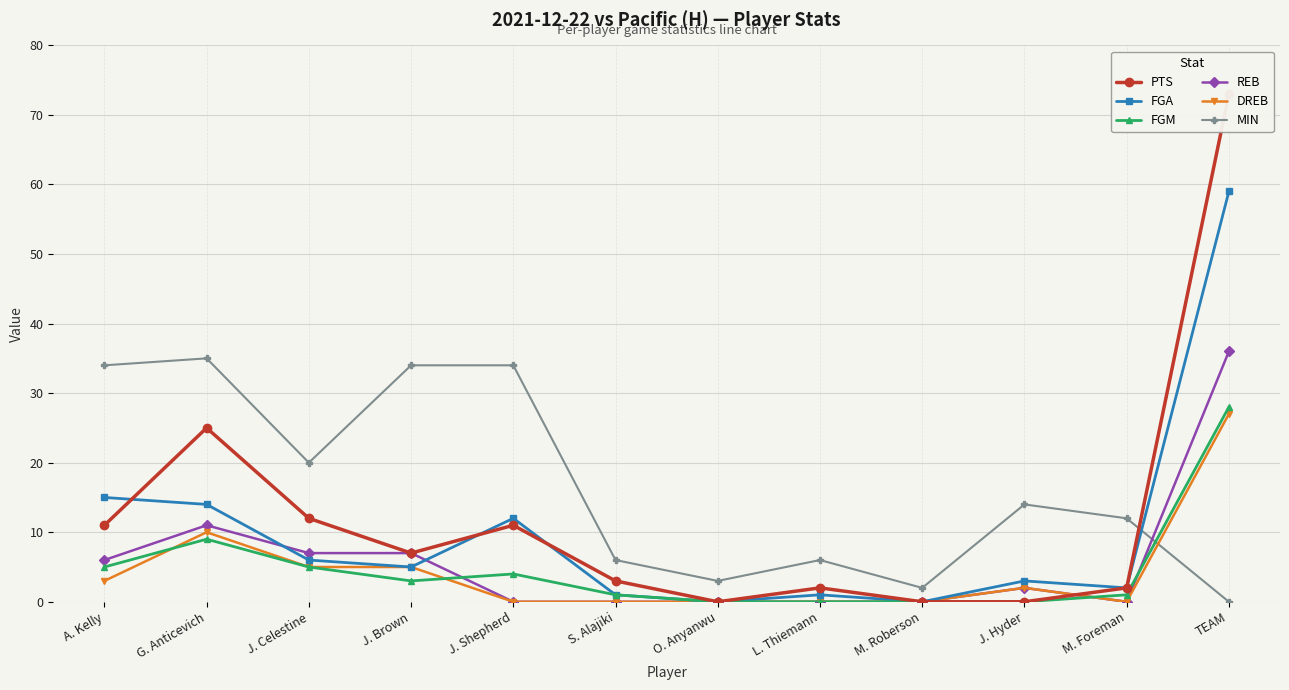

What are all the series names shown in the legend?

PTS, FGA, FGM, REB, DREB, MIN